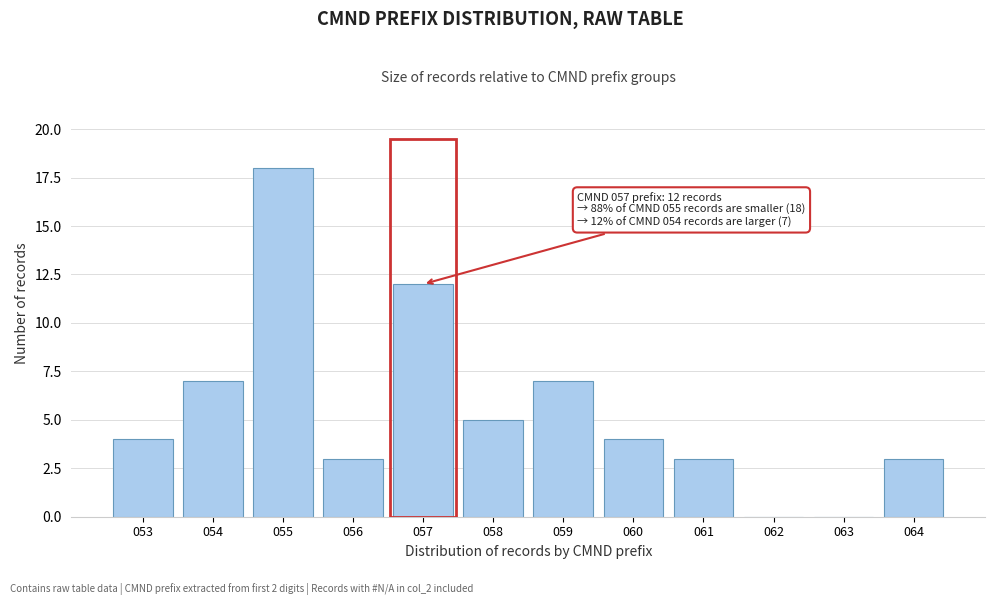

Reading right to left, transcribe all the data shown in this chart.

064=3	063=0	062=0	061=3	060=4	059=7	058=5	057=12	056=3	055=18	054=7	053=4